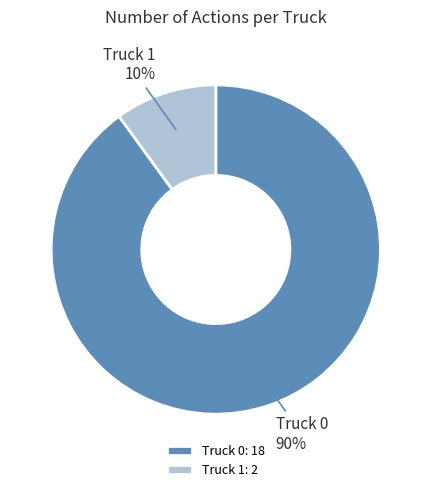

What is the ratio of the value at Truck 0: 18 to the value at Truck 1: 2?

9.0